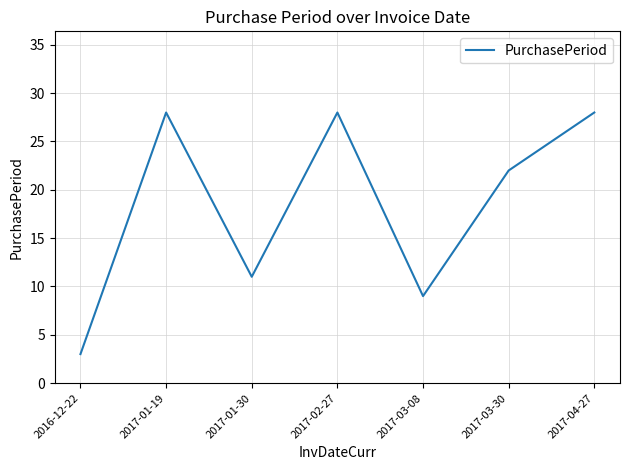

The value at 2017-03-30 is 22. True or false?

True